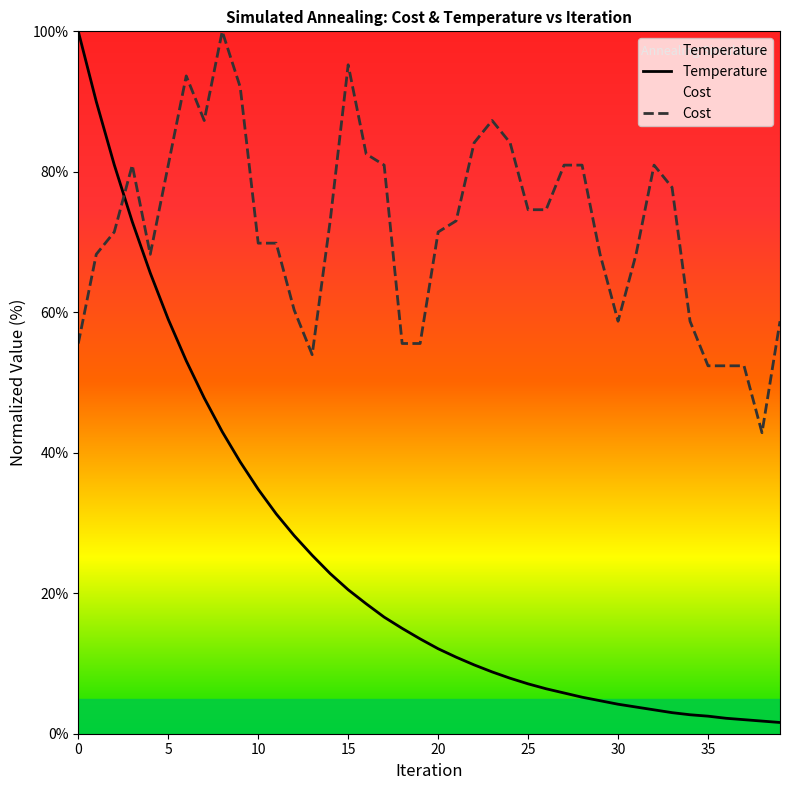

Which series ends up on top after the final intersection of Temperature and Cost?

Cost